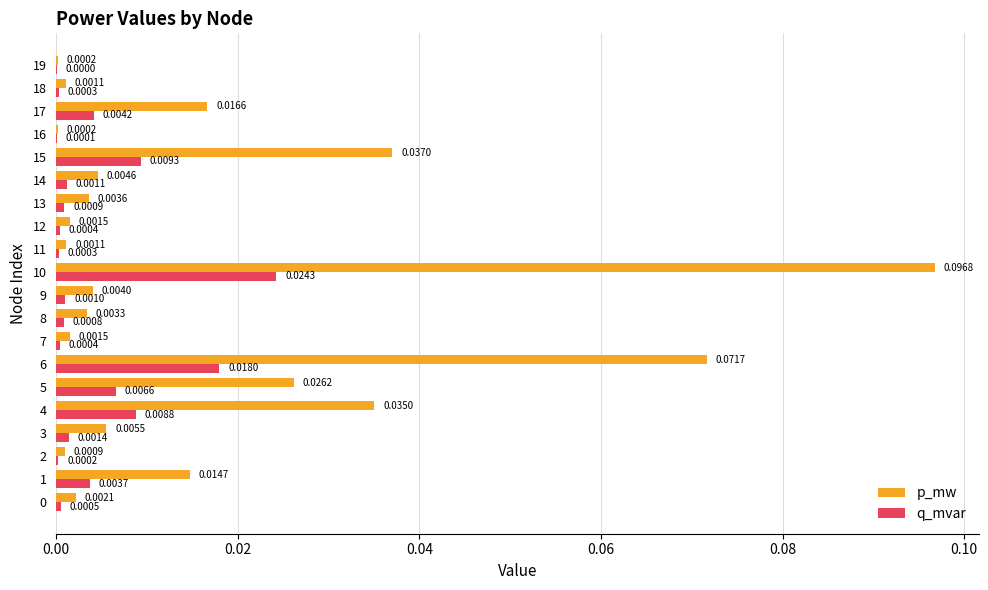

Is the value of p_mw at 2 greater than the value of q_mvar at 16?

Yes